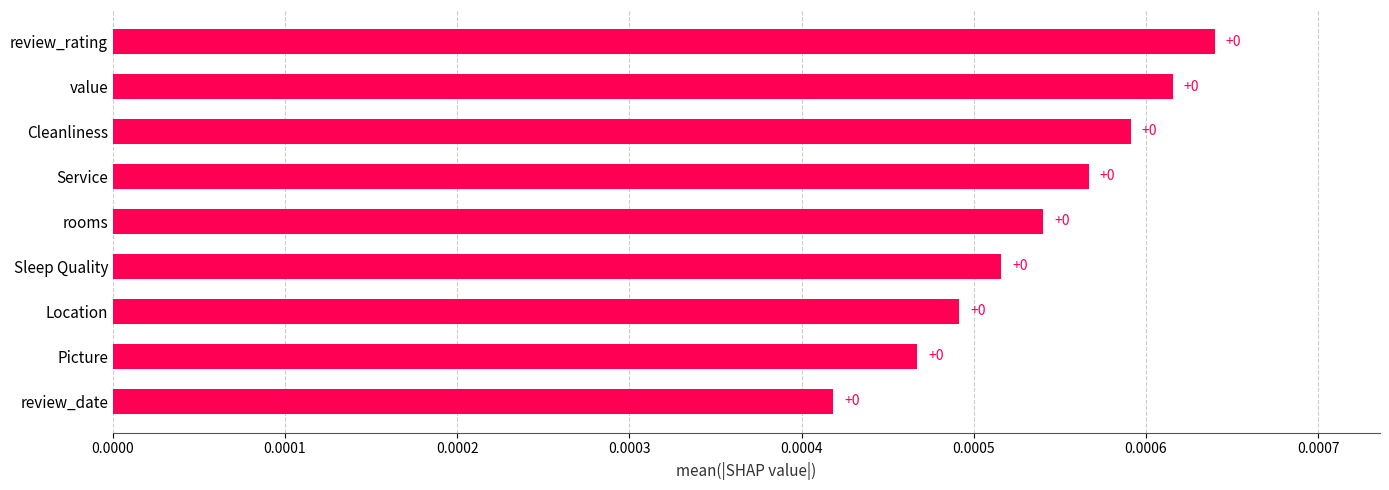

True or false: the data shows 0.0 at review_date.

True